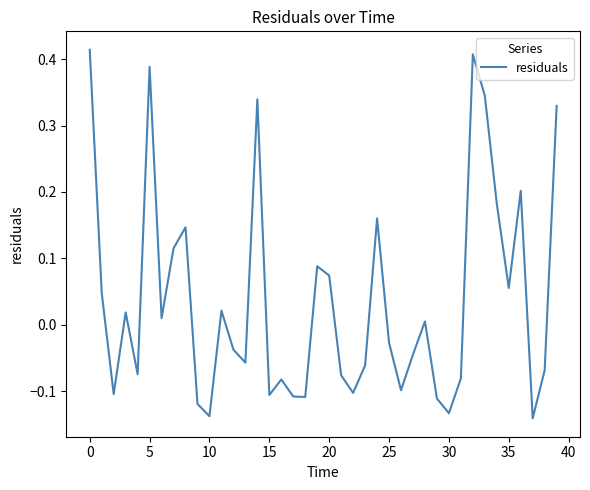

What is the difference between the maximum and minimum values?

0.6